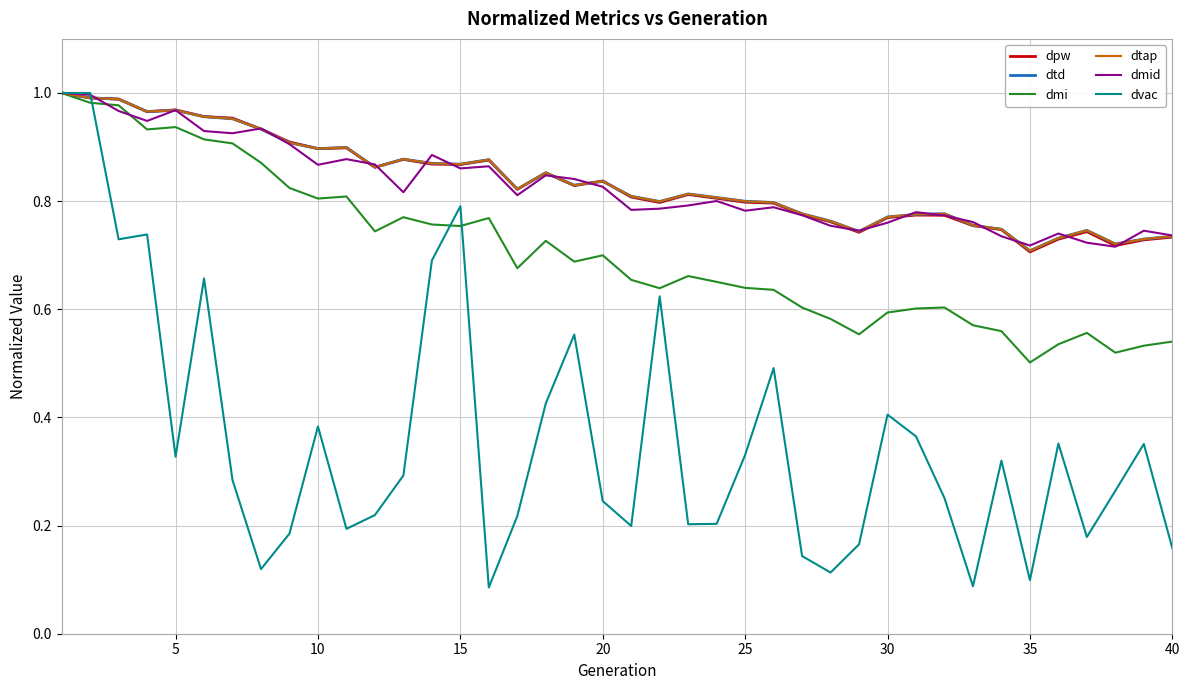

Does the chart have visible grid lines?

Yes